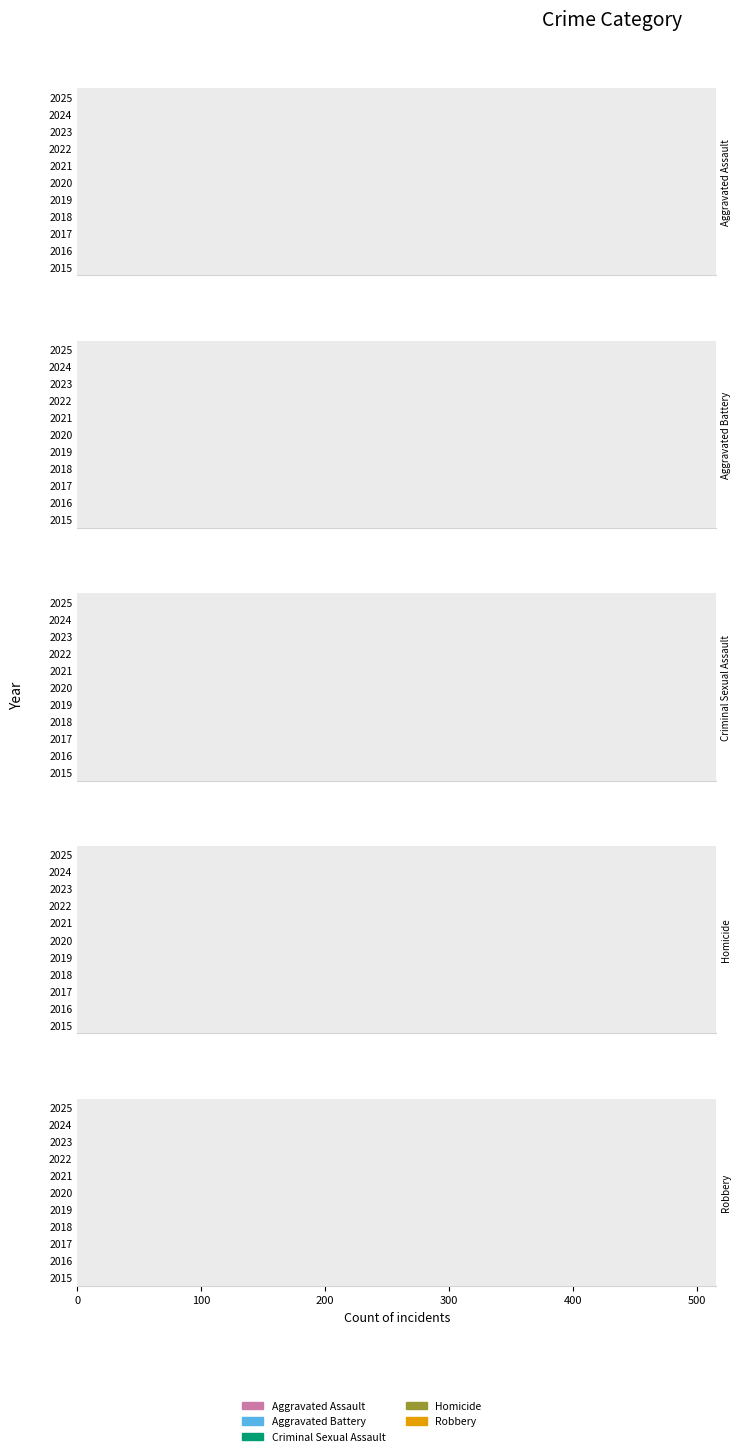

Which series reaches the minimum Y coordinate?

Aggravated Assault